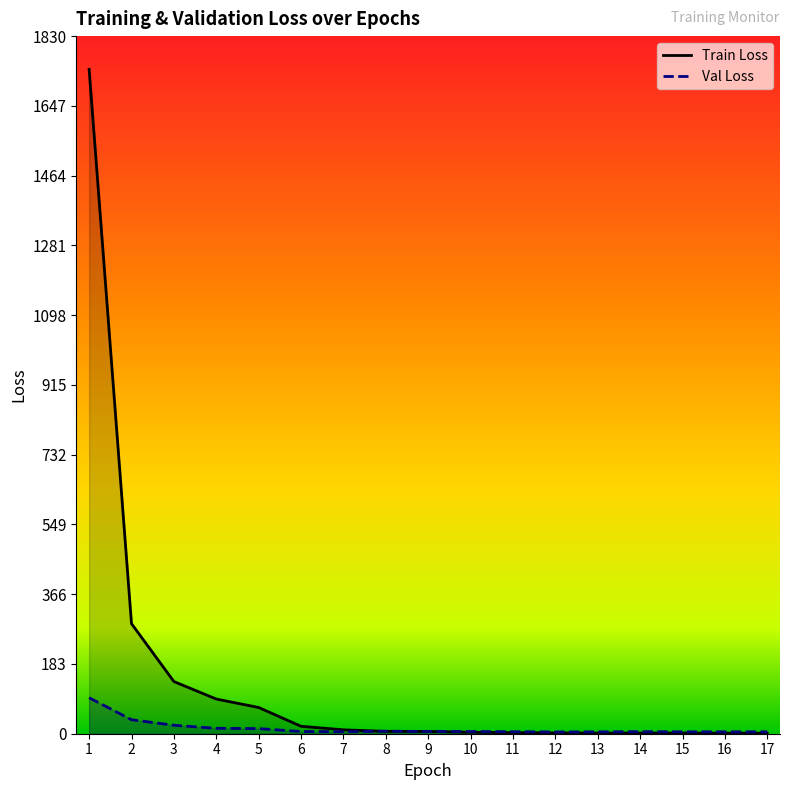

How many interior local valleys does the Train Loss series have?

1